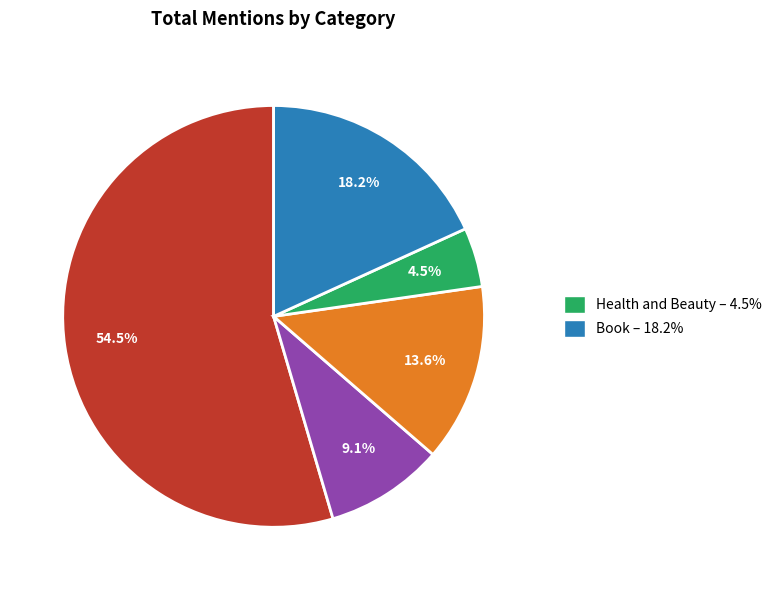

Is there a majority slice in this chart?

Yes